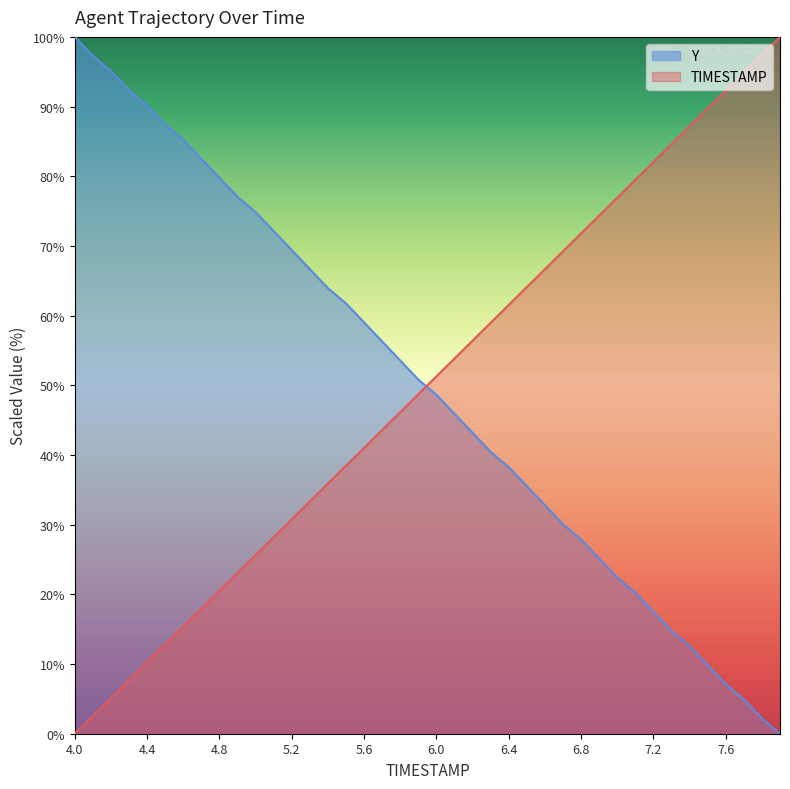

Reading left to right, what are all the values shown in this chart?

TIMESTAMP: 0.0	2.6	5.1	7.7	10.3	12.8	15.4	17.9	20.5	23.1	25.6	28.2	30.8	33.3	35.9	38.5	41.0	43.6	46.2	48.7	51.3	53.8	56.4	59.0	61.5	64.1	66.7	69.2	71.8	74.4	76.9	79.5	82.1	84.6	87.2	89.7	92.3	94.9	97.4	100.0
Y: 100.0	97.3	95.1	92.3	90.2	87.4	85.2	82.5	79.8	77.0	74.9	72.1	69.4	66.7	63.9	61.7	59.0	56.3	53.6	50.8	48.6	45.9	43.2	40.4	38.3	35.5	32.8	30.1	27.9	25.1	22.4	20.2	17.5	14.8	12.6	9.8	7.1	4.9	2.2	0.0